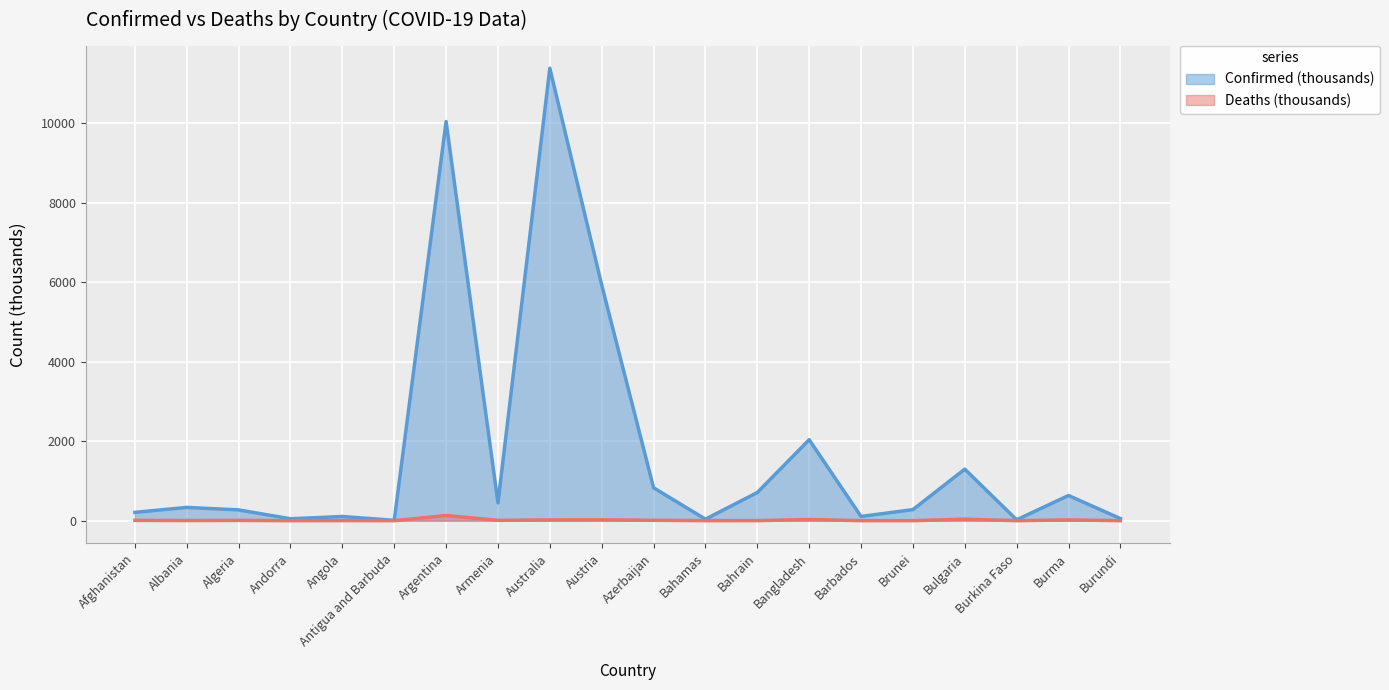

How many data points does each series have?

20